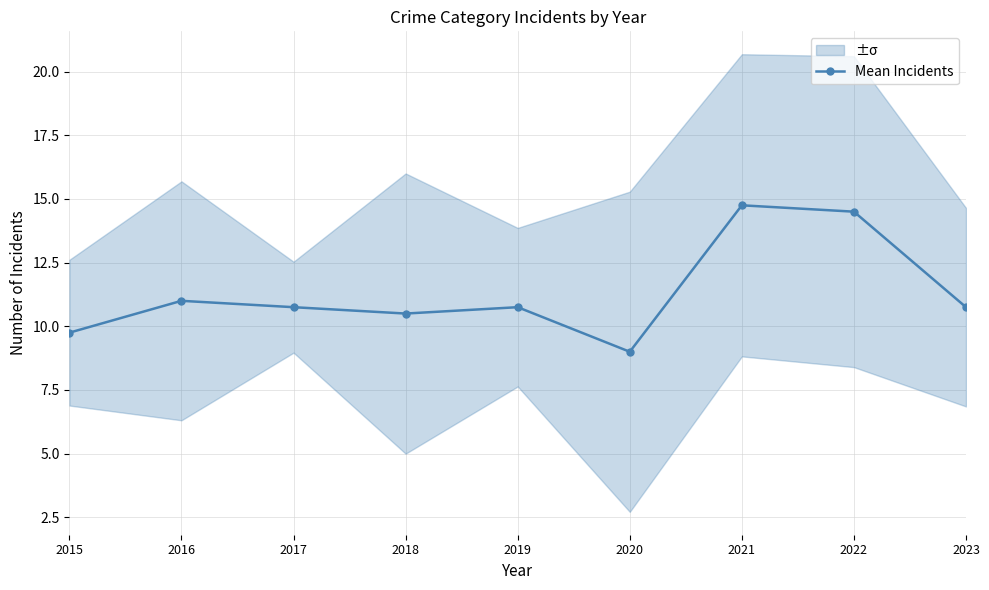

What is the change in value from 2016 to 2017?

-0.2